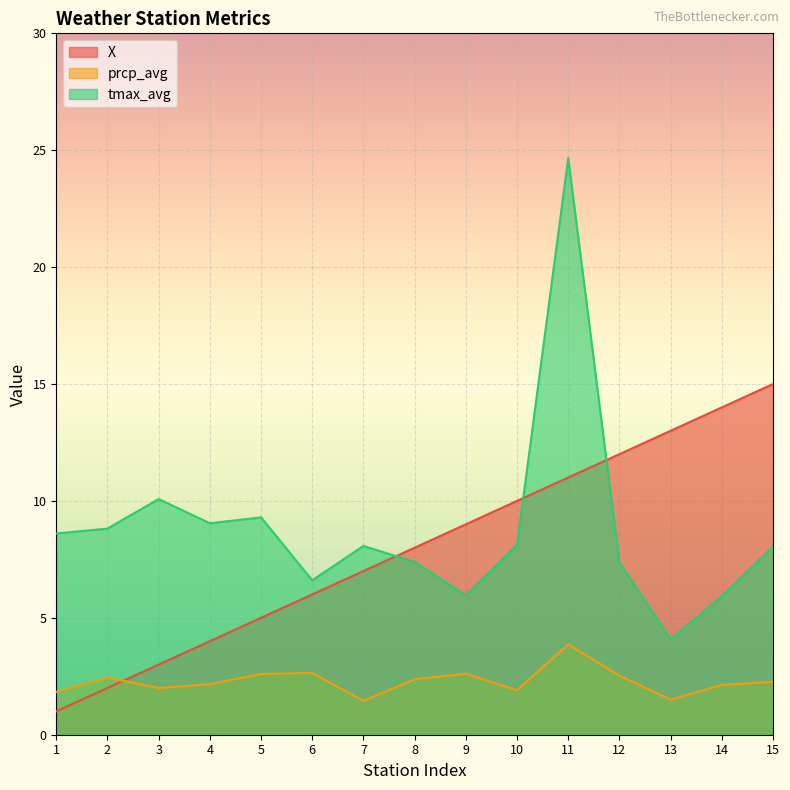

How many lines are shown in the chart?

3